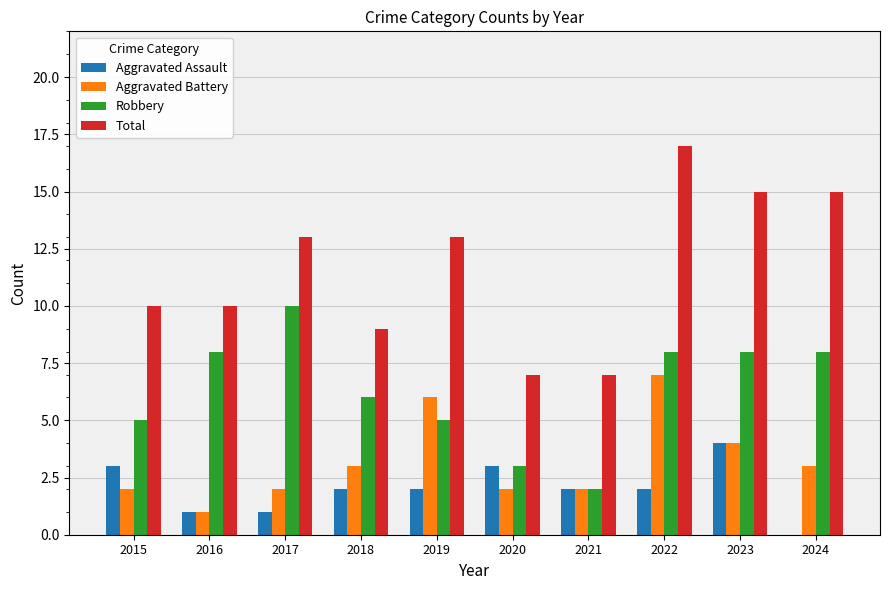

Which category has the highest value in the Aggravated Battery series?

2022